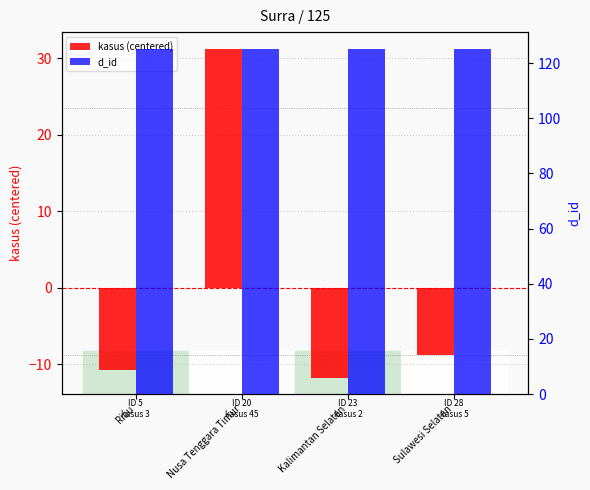

The value of d_id at Sulawesi Selatan is 125.0. True or false?

True